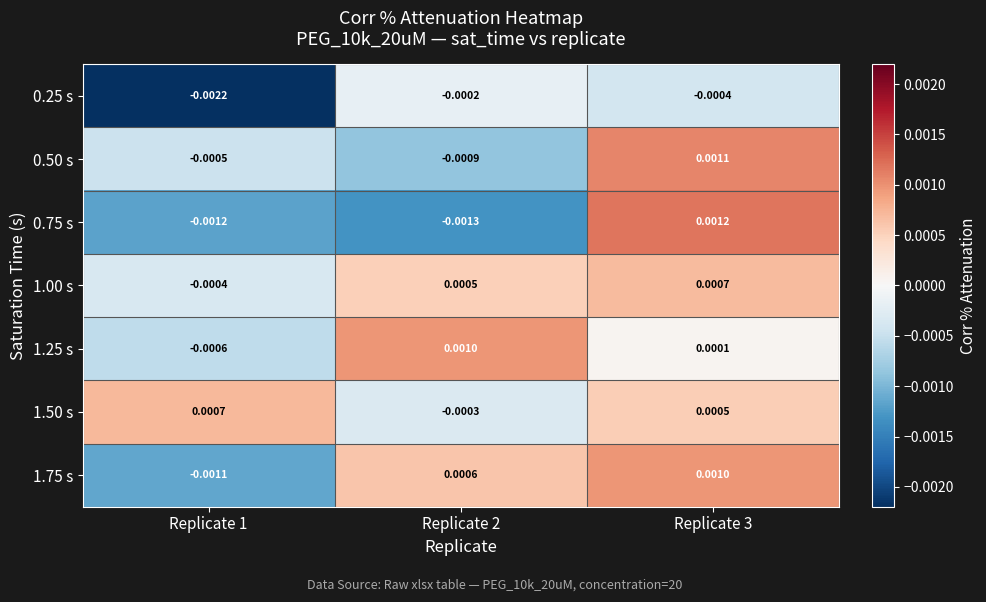

At which category does the chart reach its minimum across all series?

Replicate 1